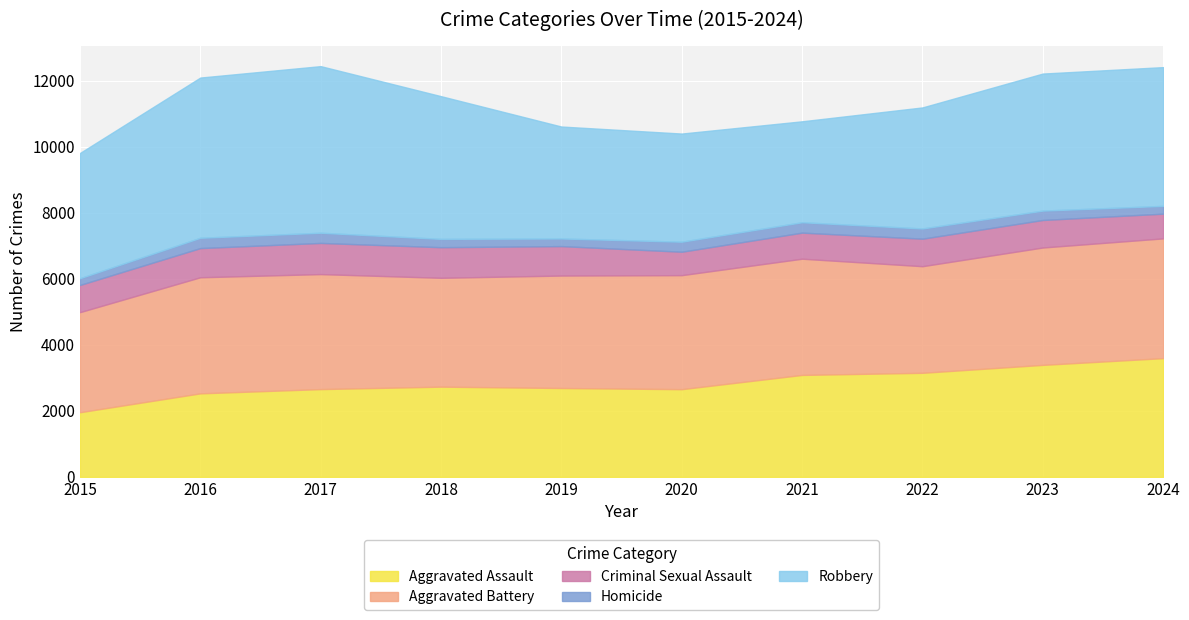

True or false: Aggravated Assault has a value of 908 at 2015.

False